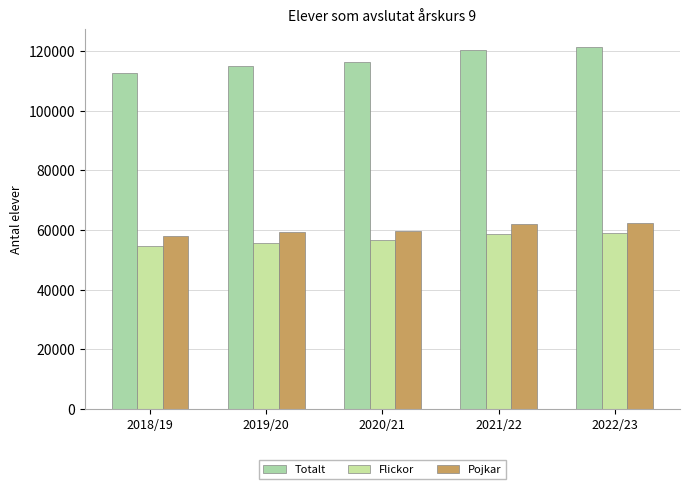

What is the lowest value of the Totalt series?

112731